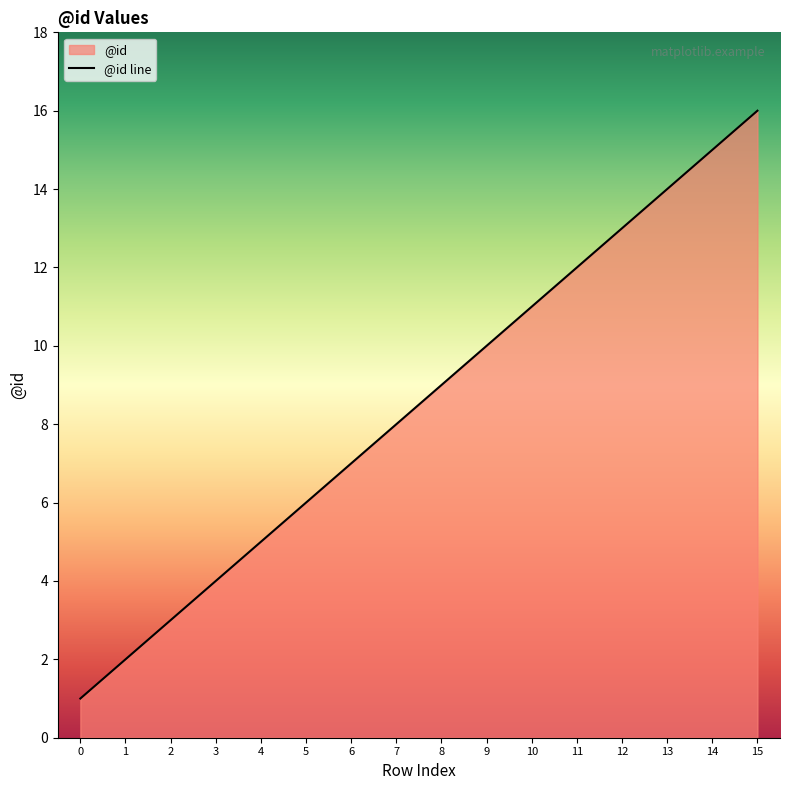

Is it true that the value at 4 is 5?

True